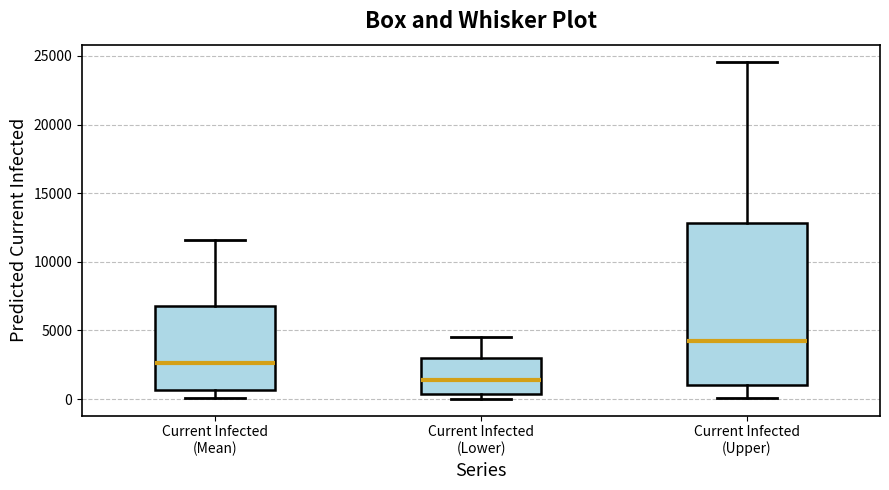

Reading left to right, read every box against the y-axis: the position of its median line, the range the box covers, and the ends of its whiskers. The values are not printed on the chart, so give them approximately, as read against the axis.

Current Infected (Mean): median 2500, box 500 to 7000, whiskers 0 to 11500
Current Infected (Lower): median 1500, box 500 to 3000, whiskers 0 to 4500
Current Infected (Upper): median 4000, box 1000 to 13000, whiskers 0 to 24500